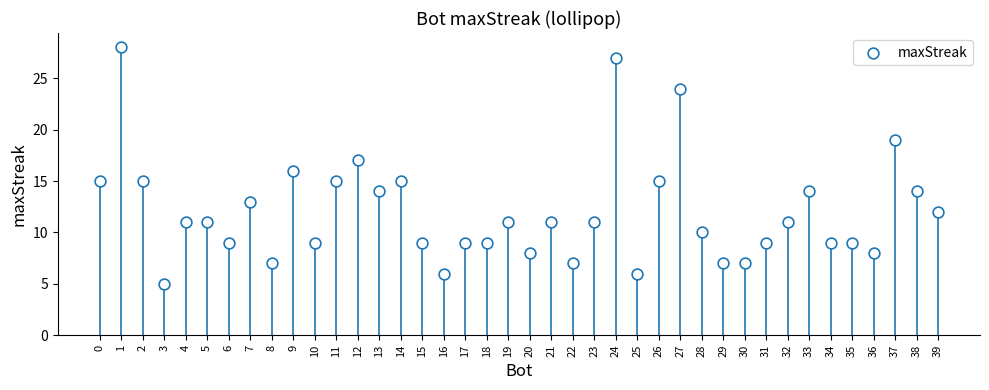

What is the range of X values (max minus min)?

39